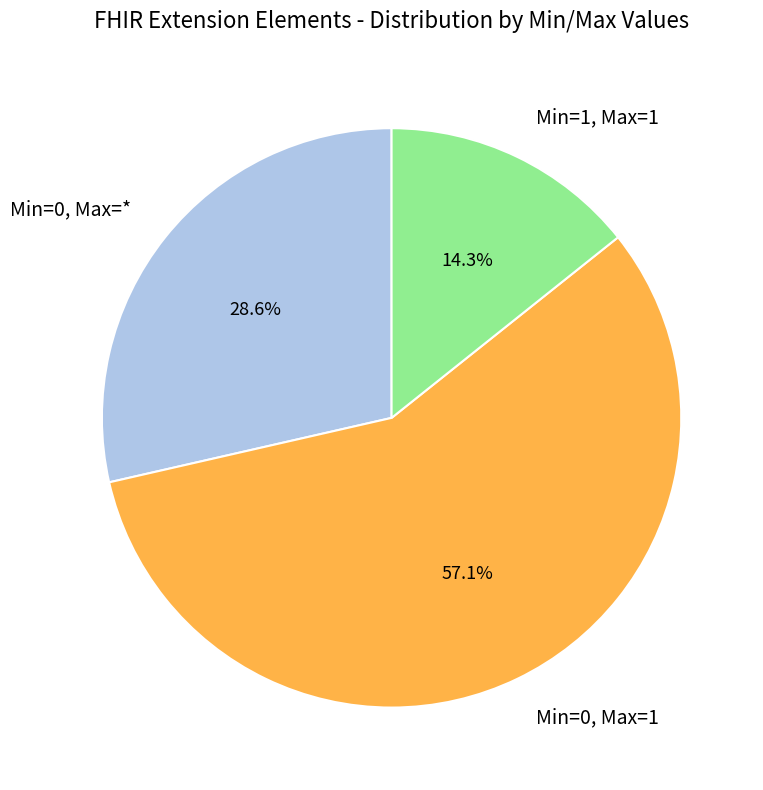

Do Min=1, Max=1 and Min=0, Max=1 together represent more than half of the pie?

Yes